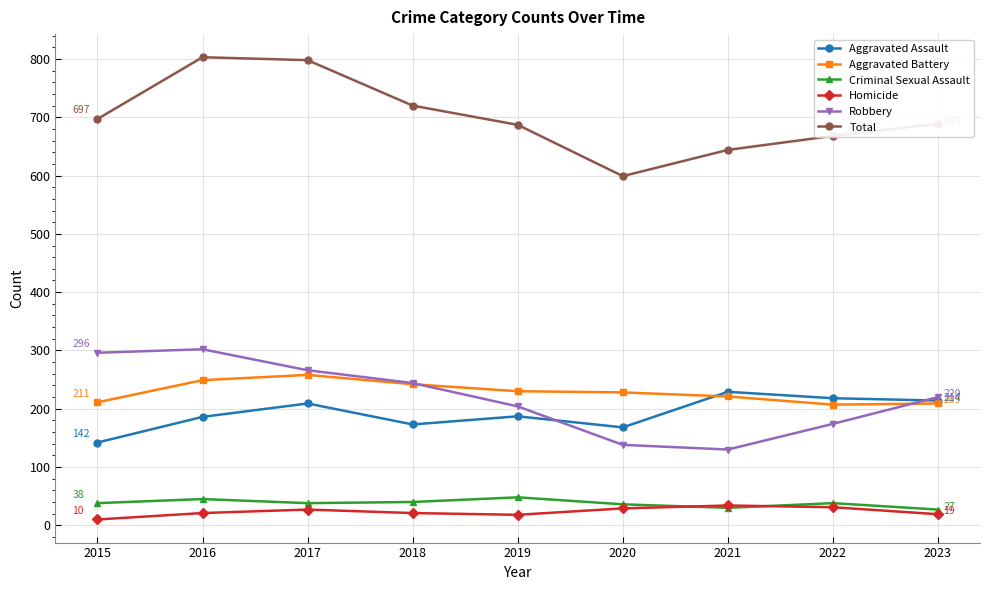

What is the spread (max minus min) of values at 2022?

637